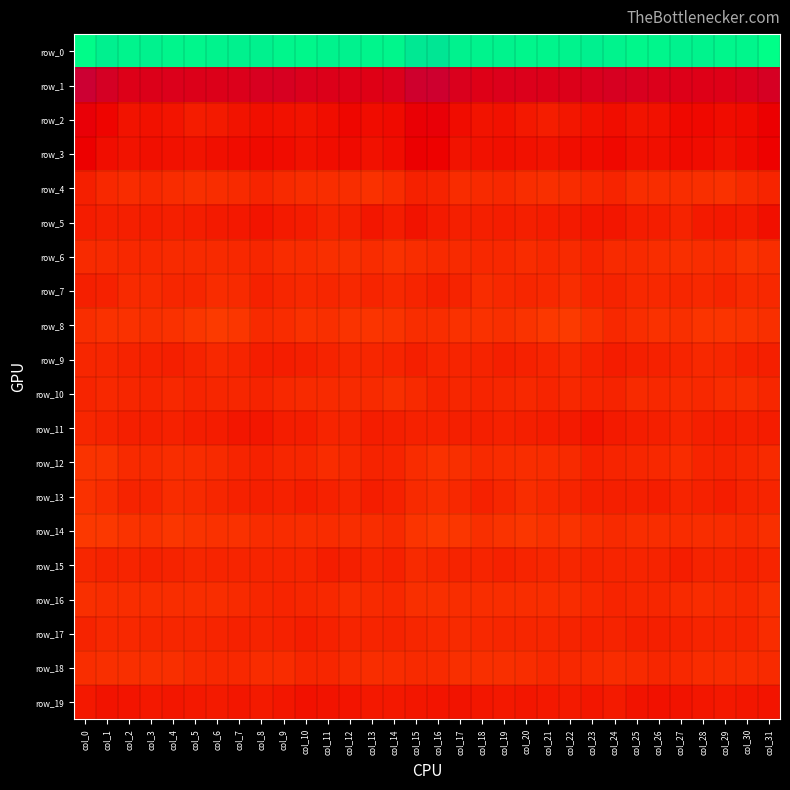

The row_13 series shows -1.3 at col_7. True or false?

True